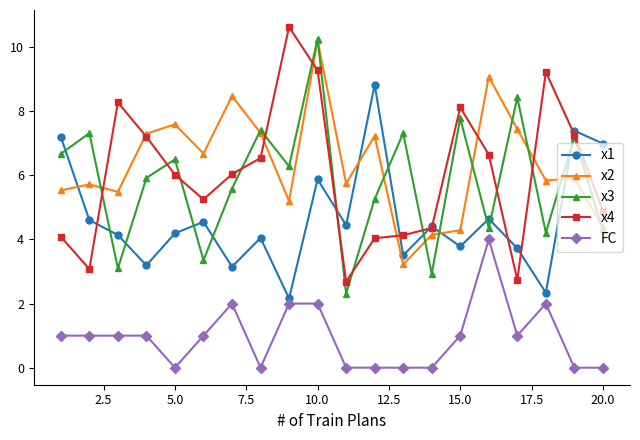

What is the value of the x1 point at the 3rd from the left?

4.1